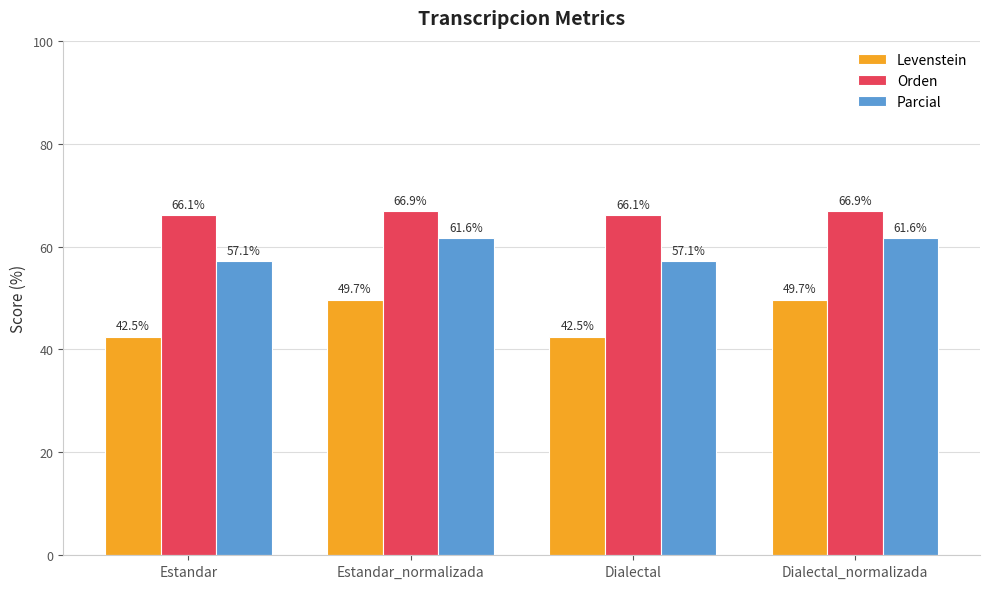

List the series in order of their peak value, lowest first.

Levenstein, Parcial, Orden